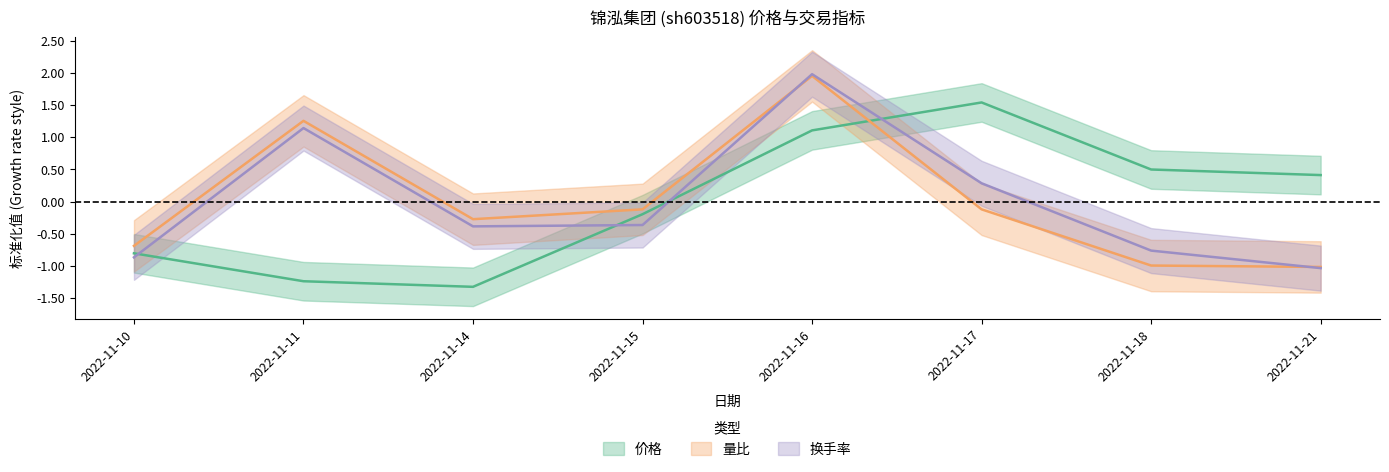

At which category is the sum across all series the highest?

2022-11-16